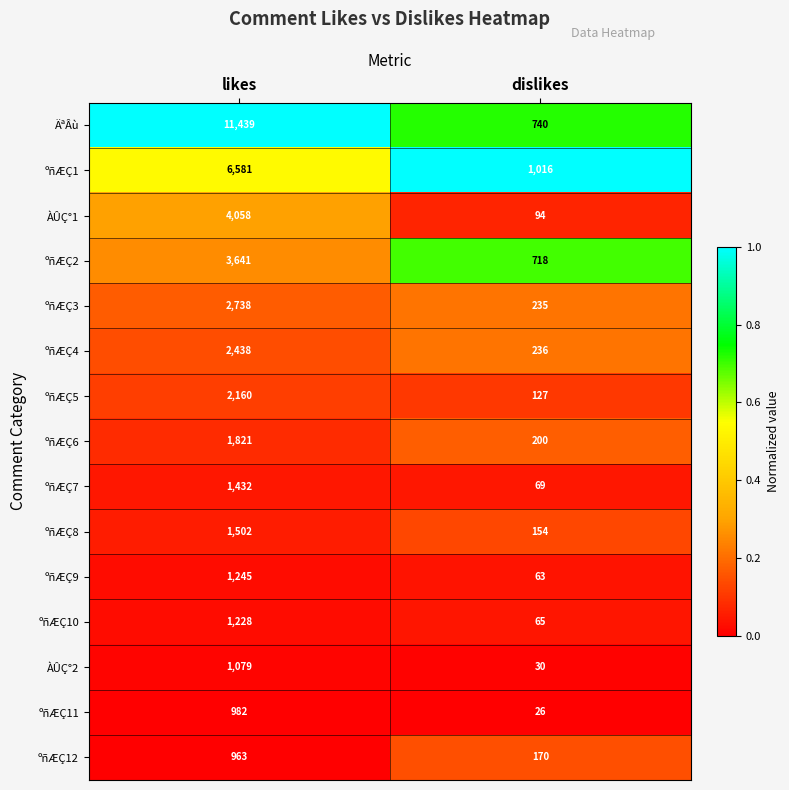

At which label does ºñÆÇ1 reach its minimum?

dislikes